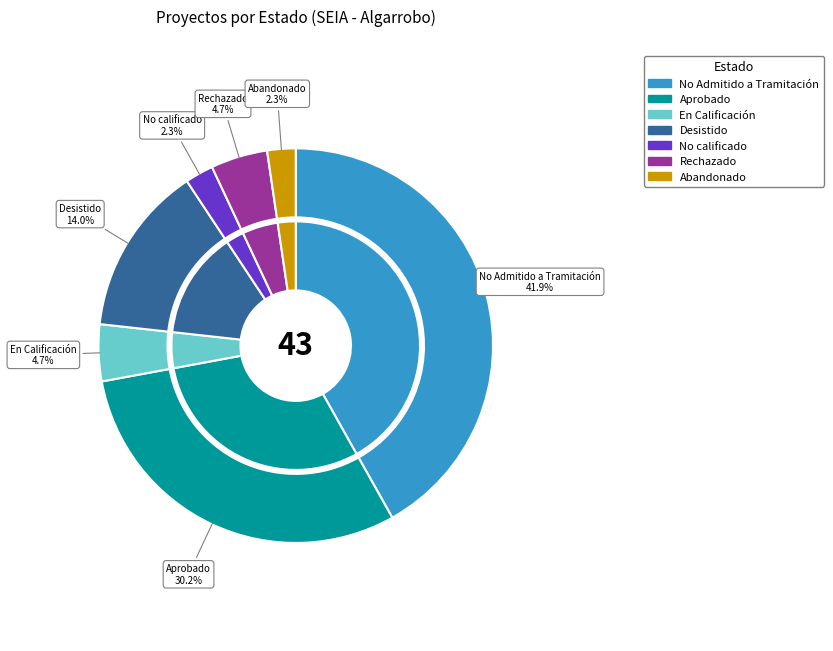

To the nearest percent, what is the average slice percentage?

14%